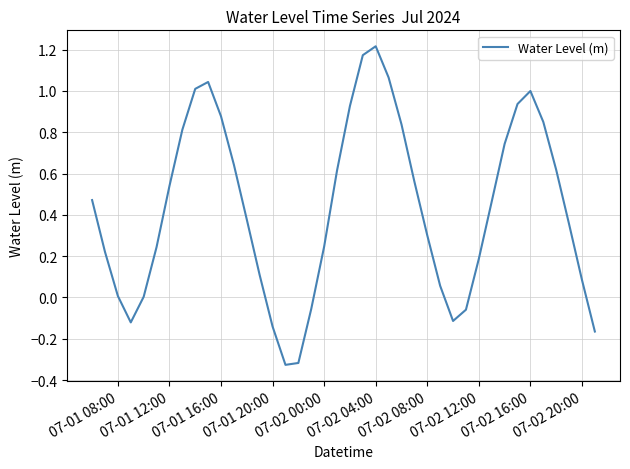

What is the difference between the maximum and minimum values?

1.5